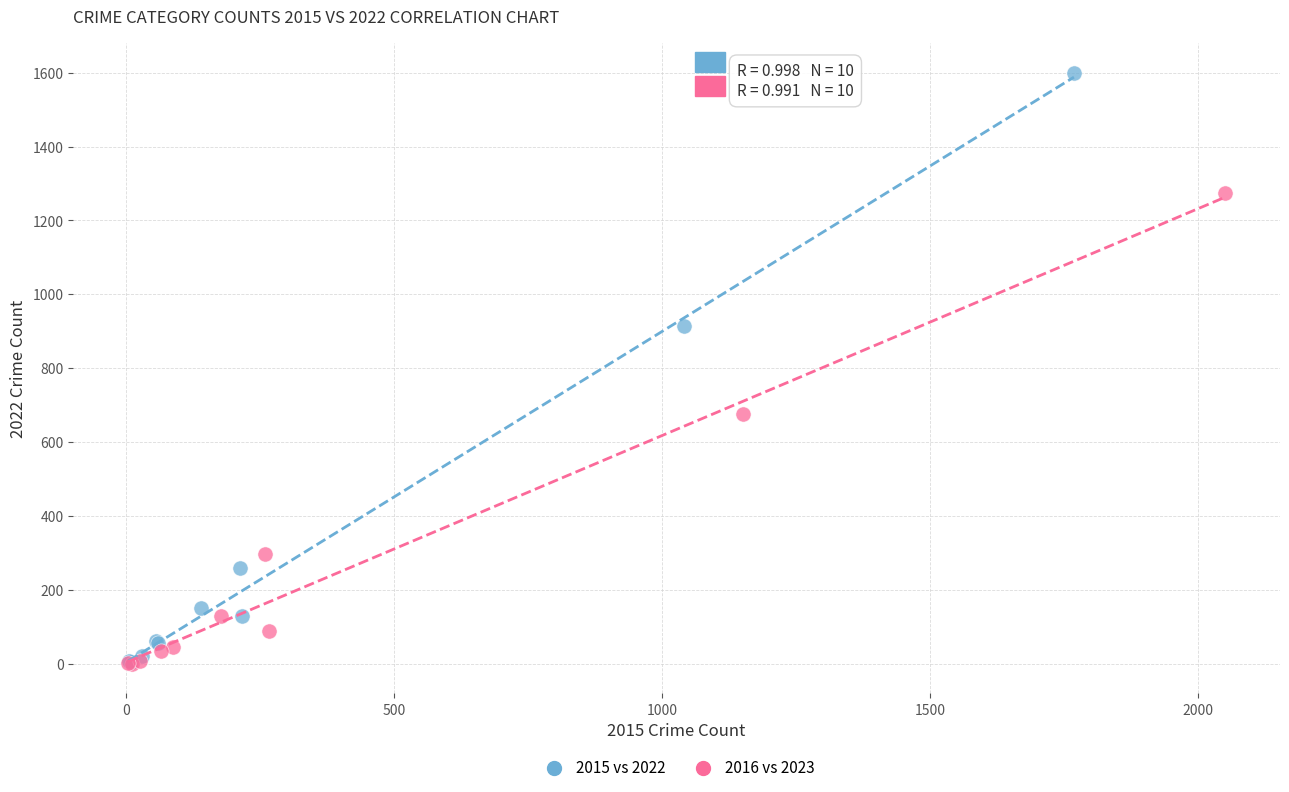

Which series reaches the maximum Y coordinate?

2015 vs 2022